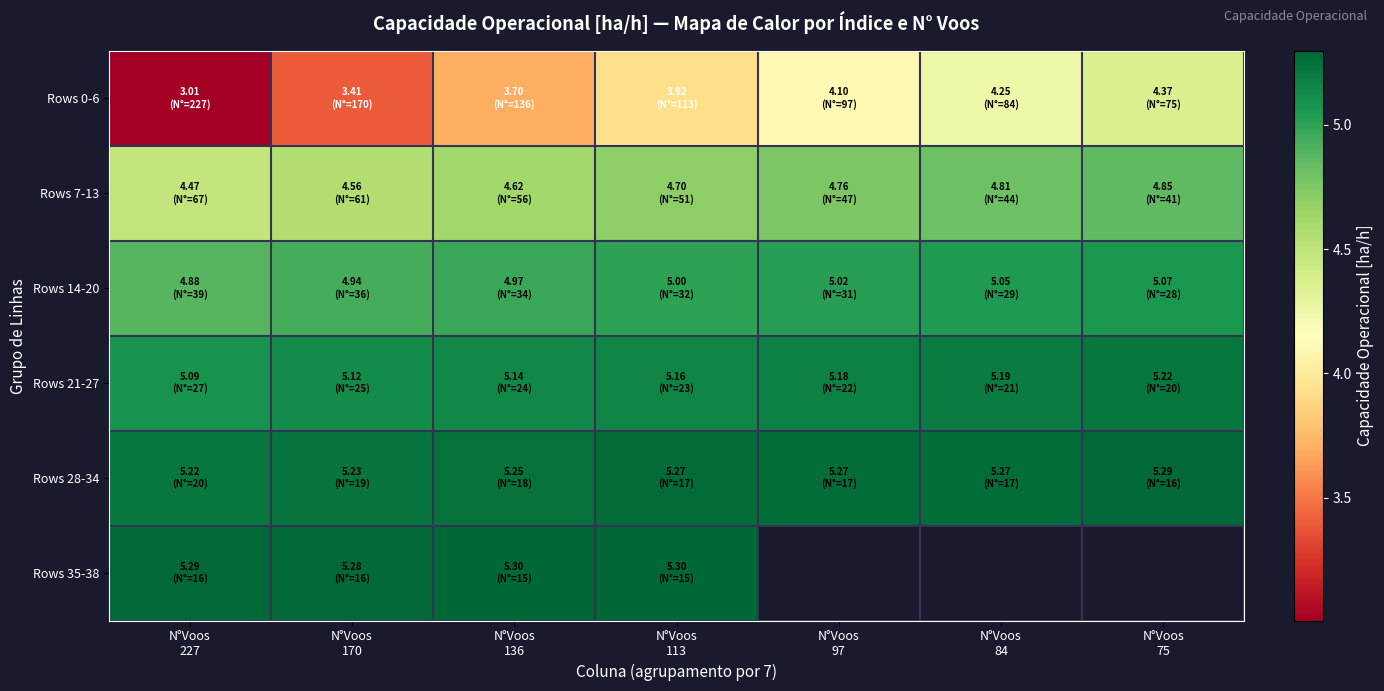

Between N°Voos 136 and N°Voos 97, which series saw the biggest shift?

Rows 0-6